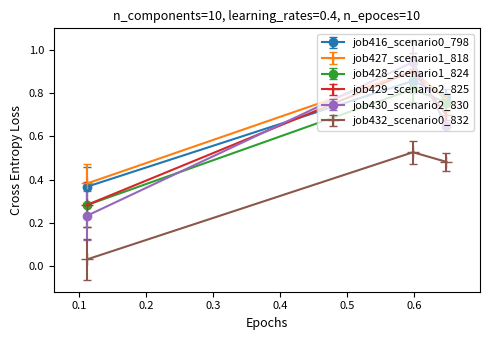

How many job428_scenario1_824 values are between 0 and 1?

3